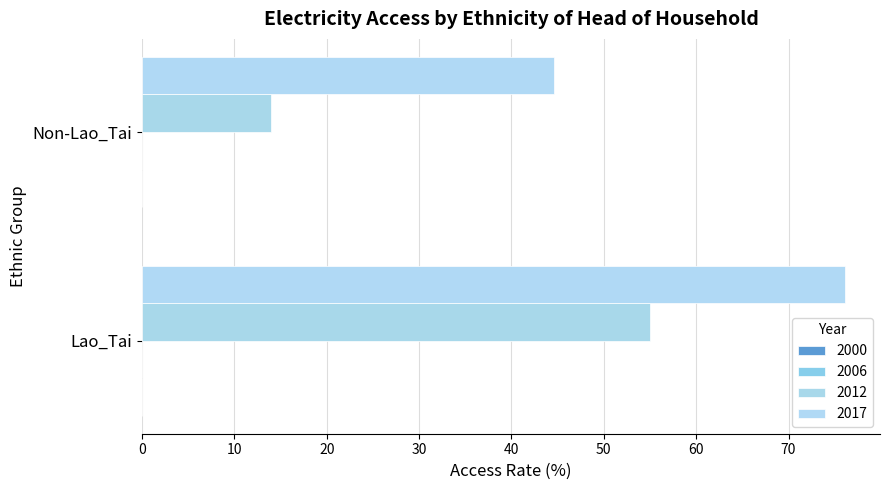

What is the greatest value displayed?

76.1